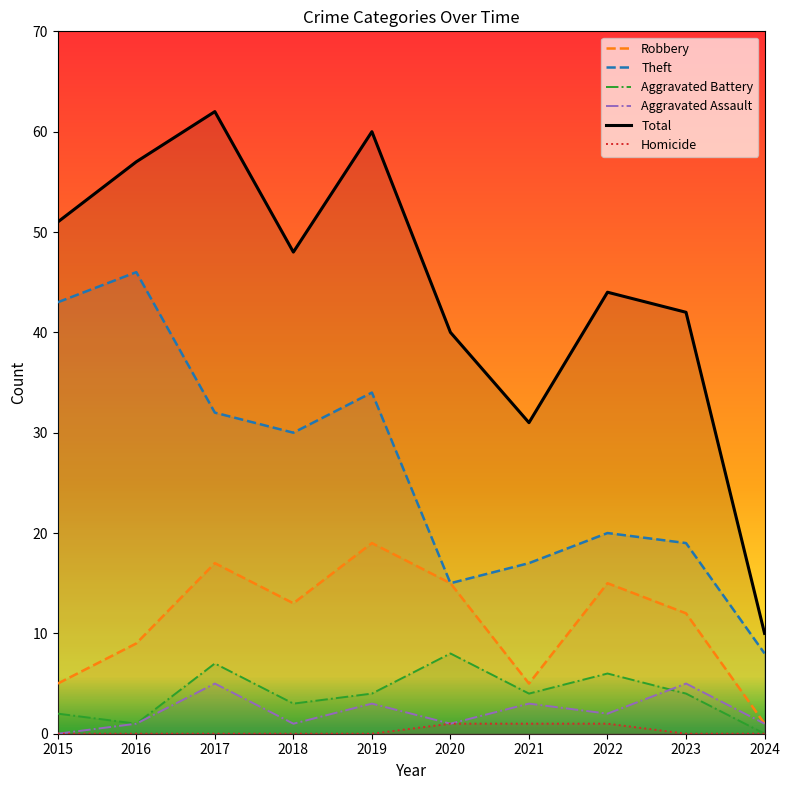

What is the minimum value for Total?

10